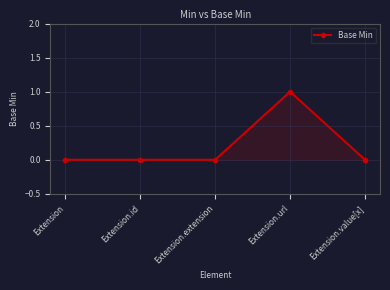

Which has a higher value, Extension.extension or Extension.url?

Extension.url